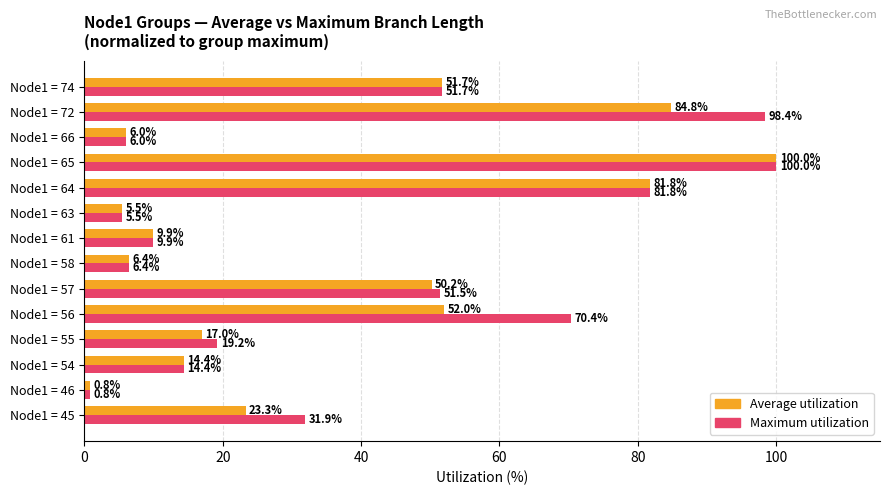

What is the approximate value of Average utilization at Node1 = 65?

100.0